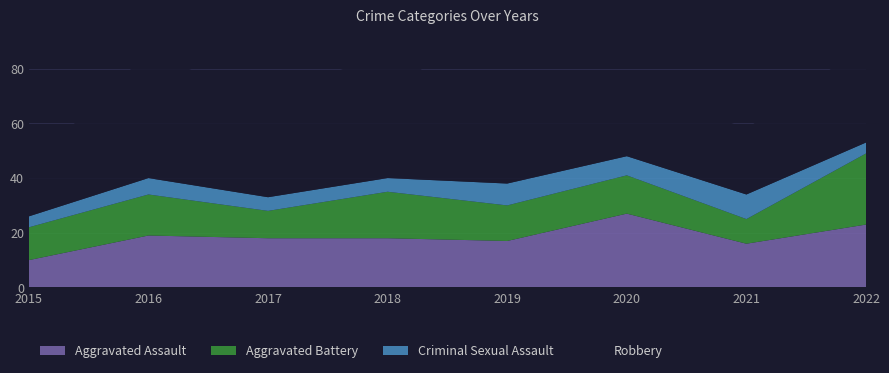

Reading left to right, what are all the values shown in this chart?

Aggravated Assault: 2015=10	2016=19	2017=18	2018=18	2019=17	2020=27	2021=16	2022=23
Aggravated Battery: 2015=12	2016=15	2017=10	2018=17	2019=13	2020=14	2021=9	2022=26
Criminal Sexual Assault: 2015=4	2016=6	2017=5	2018=5	2019=8	2020=7	2021=9	2022=4
Robbery: 2015=18	2016=46	2017=35	2018=47	2019=23	2020=27	2021=24	2022=36